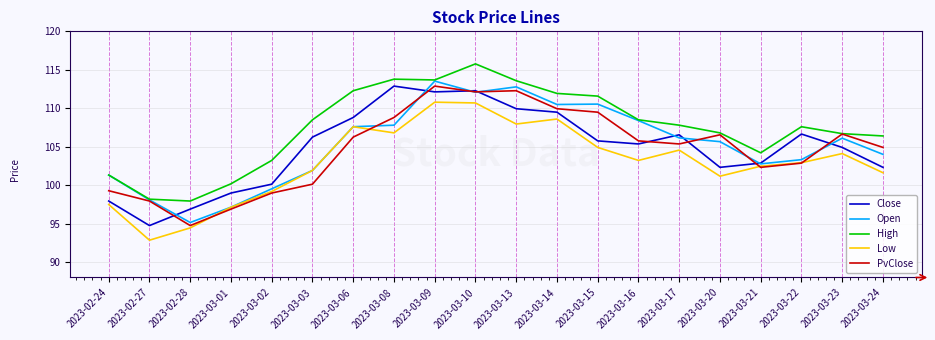

What are all the series names shown in the legend?

Close, Open, High, Low, PvClose